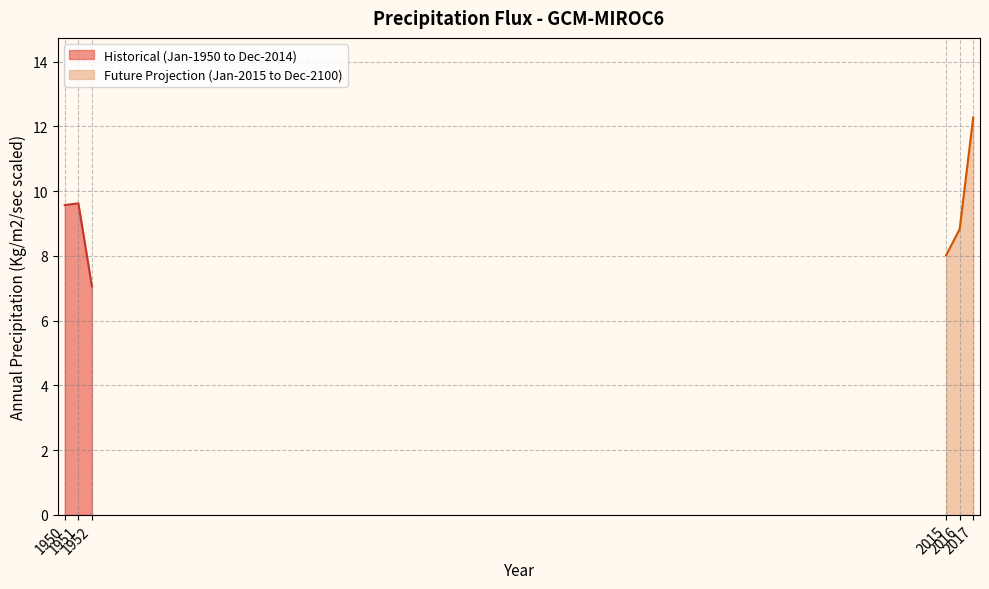

True or false: Historical (1950-2014) has a value of 9.6 at 1950.

True